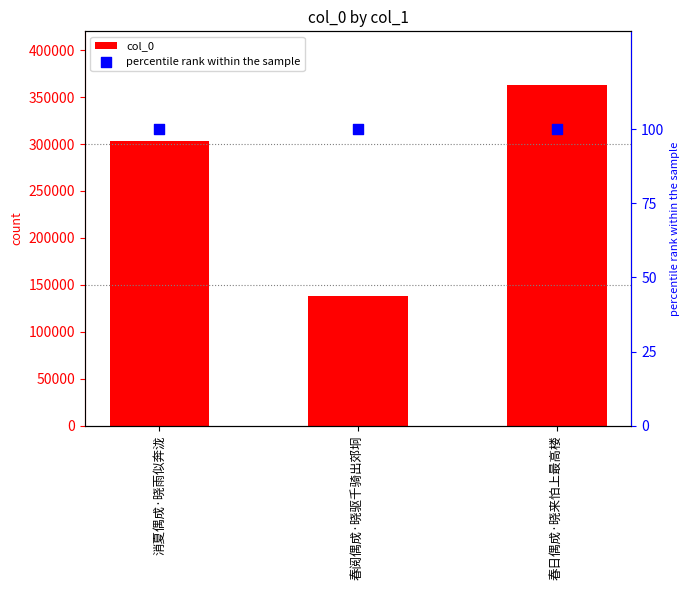

Which series reaches the maximum Y coordinate?

col_0